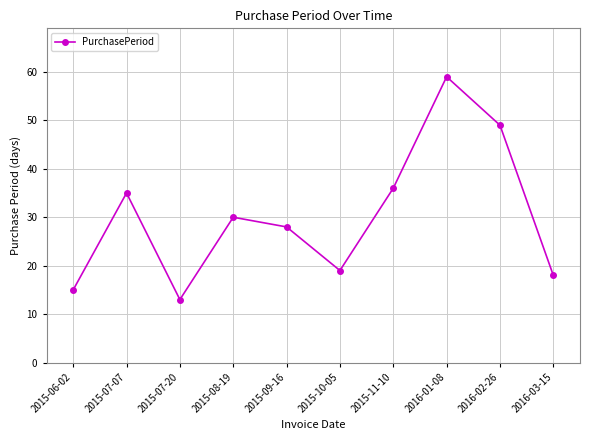

The value at 2015-08-19 is 30. True or false?

True